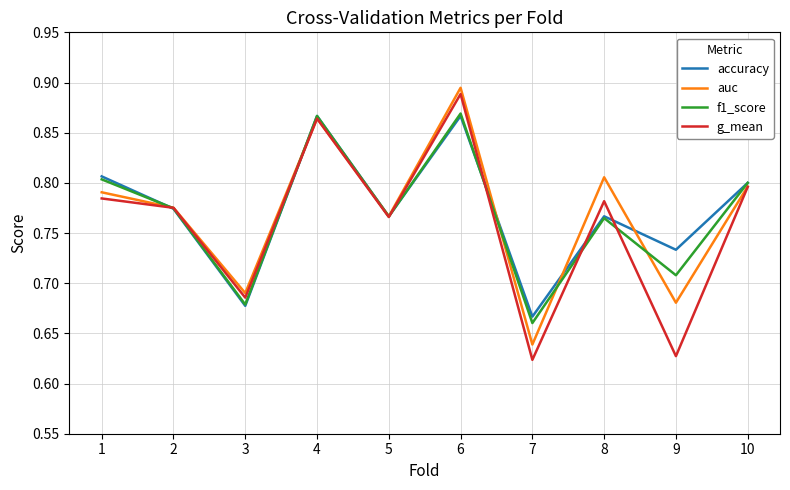

Which category has the lowest value in the accuracy series?

7